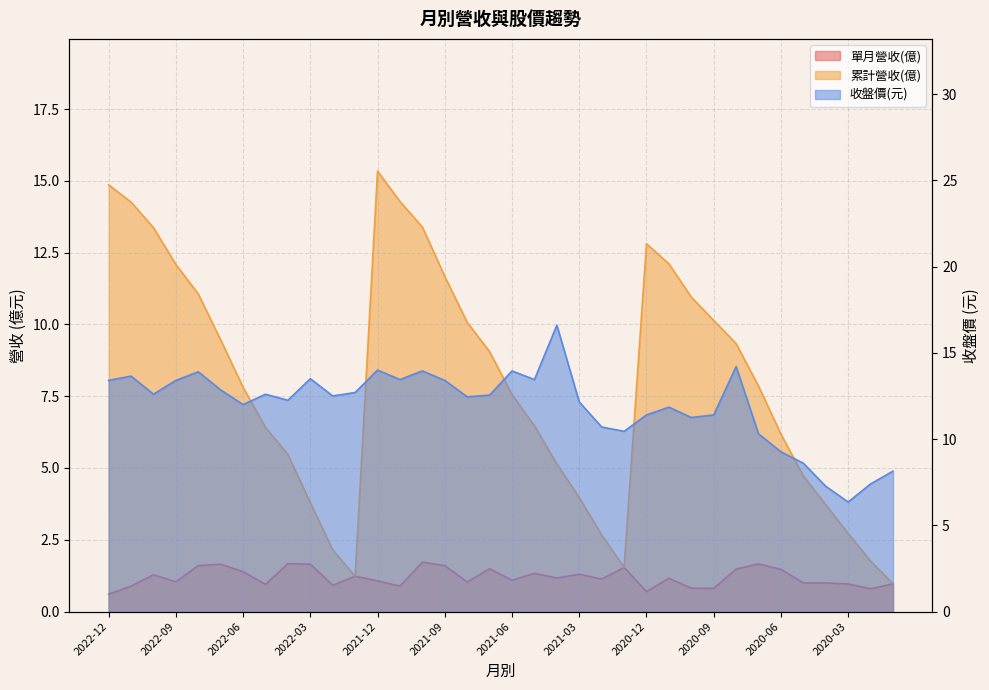

Reading left to right, what are all the values shown in this chart?

單月營收(億): 2022-12=0.6	2022-11=0.9	2022-10=1.3	2022-09=1.0	2022-08=1.6	2022-07=1.6	2022-06=1.4	2022-05=0.9	2022-04=1.7	2022-03=1.6	2022-02=0.9	2022-01=1.2	2021-12=1.1	2021-11=0.9	2021-10=1.7	2021-09=1.6	2021-08=1.0	2021-07=1.5	2021-06=1.1	2021-05=1.3	2021-04=1.2	2021-03=1.3	2021-02=1.1	2021-01=1.5	2020-12=0.7	2020-11=1.2	2020-10=0.8	2020-09=0.8	2020-08=1.5	2020-07=1.7	2020-06=1.5	2020-05=1.0	2020-04=1.0	2020-03=1.0	2020-02=0.8	2020-01=1.0
累計營收(億): 2022-12=14.9	2022-11=14.3	2022-10=13.4	2022-09=12.1	2022-08=11.1	2022-07=9.5	2022-06=7.8	2022-05=6.4	2022-04=5.5	2022-03=3.8	2022-02=2.1	2022-01=1.2	2021-12=15.3	2021-11=14.3	2021-10=13.4	2021-09=11.7	2021-08=10.1	2021-07=9.1	2021-06=7.6	2021-05=6.5	2021-04=5.1	2021-03=4.0	2021-02=2.7	2021-01=1.5	2020-12=12.8	2020-11=12.1	2020-10=10.9	2020-09=10.1	2020-08=9.3	2020-07=7.8	2020-06=6.2	2020-05=4.7	2020-04=3.7	2020-03=2.7	2020-02=1.8	2020-01=1.0
收盤價: 2022-12=13.4	2022-11=13.7	2022-10=12.6	2022-09=13.4	2022-08=13.9	2022-07=12.8	2022-06=12.0	2022-05=12.6	2022-04=12.2	2022-03=13.5	2022-02=12.5	2022-01=12.7	2021-12=14.0	2021-11=13.4	2021-10=13.9	2021-09=13.4	2021-08=12.4	2021-07=12.6	2021-06=13.9	2021-05=13.4	2021-04=16.6	2021-03=12.2	2021-02=10.7	2021-01=10.4	2020-12=11.4	2020-11=11.8	2020-10=11.2	2020-09=11.4	2020-08=14.2	2020-07=10.3	2020-06=9.3	2020-05=8.6	2020-04=7.3	2020-03=6.3	2020-02=7.4	2020-01=8.1